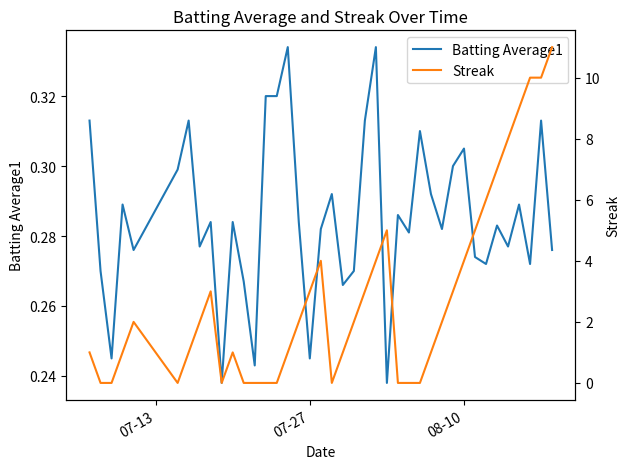

How many interior local valleys does the Batting Average1 series have?

13